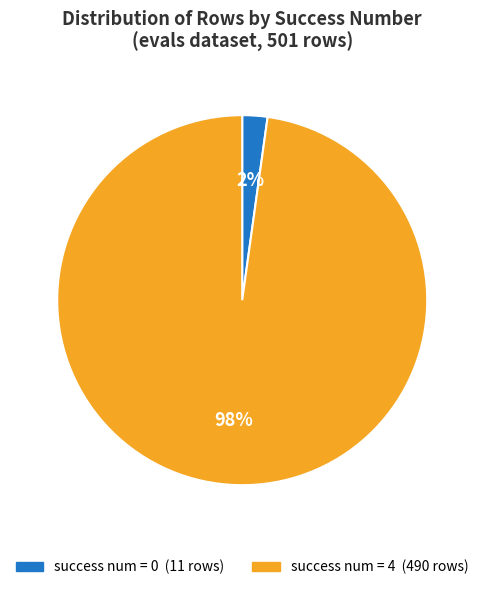

To the nearest percent, what is the difference between the largest and smallest slice percentages?

96%